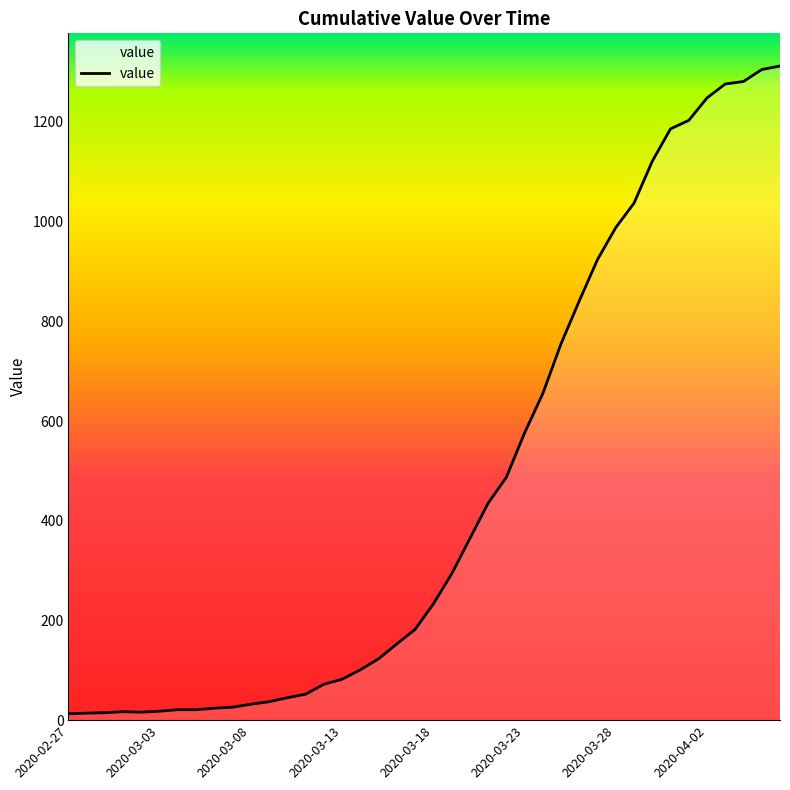

What is the maximum value shown in the chart?

1312